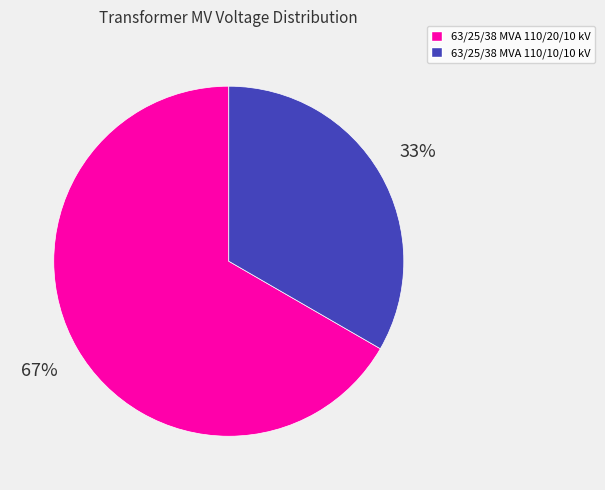

Rank the categories by value from highest to lowest.

63/25/38 MVA 110/20/10 kV, 63/25/38 MVA 110/10/10 kV